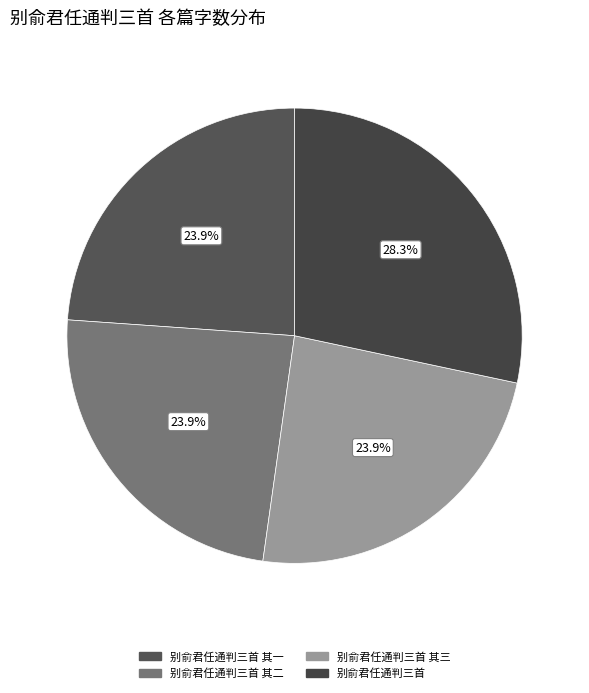

How many slices are in this pie chart?

4